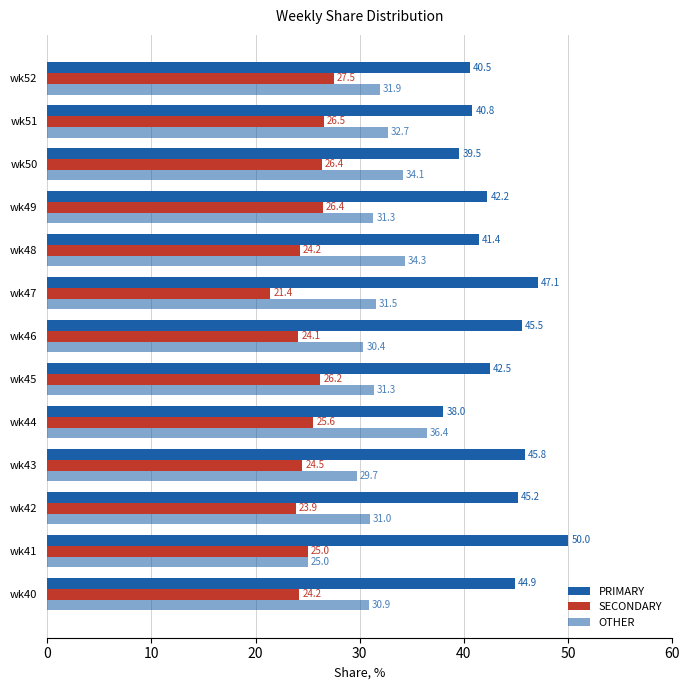

How many data points does each series have?

13